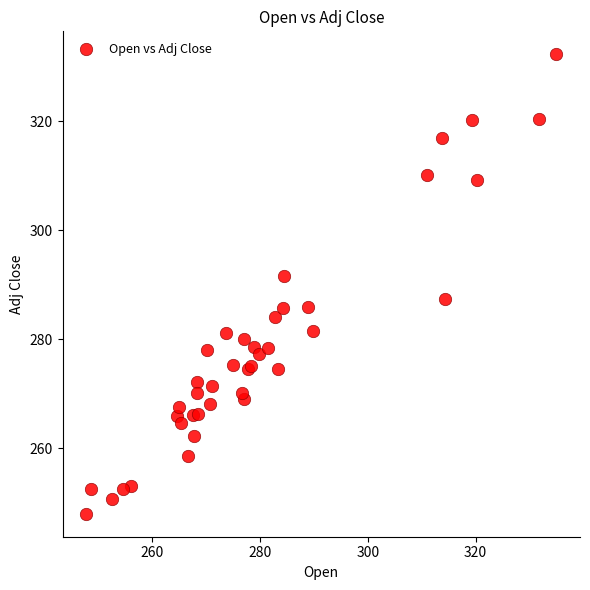

What Y value in the scatter plot is closest to 290?

291.5